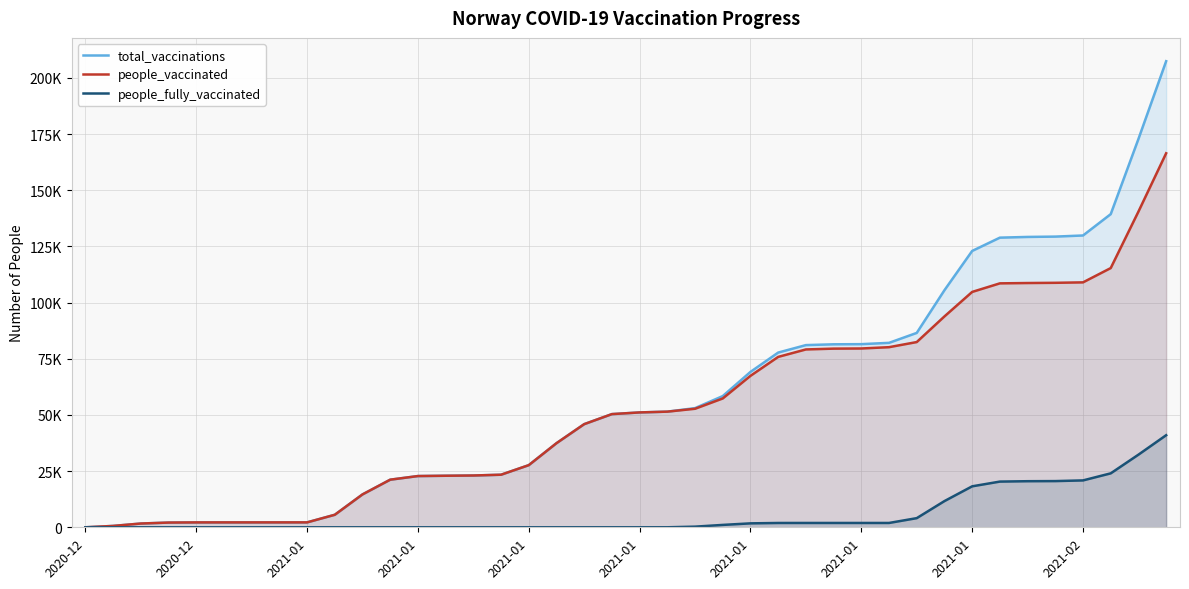

What is the greatest value displayed?

207452